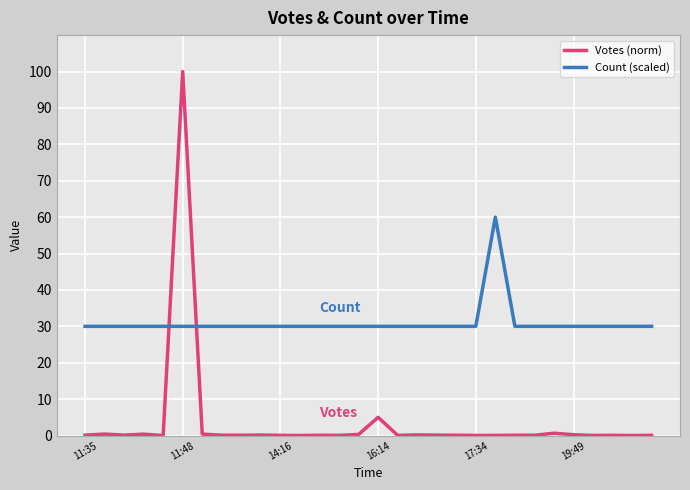

How many intersections are there between Votes (norm) and Count (scaled)?

2